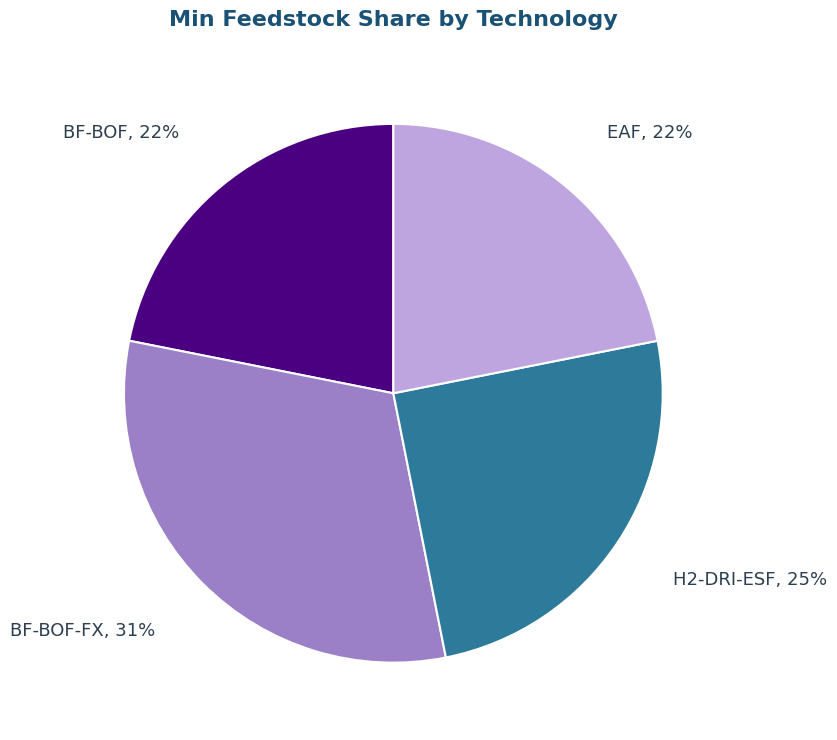

Count the number of slices in the pie.

4